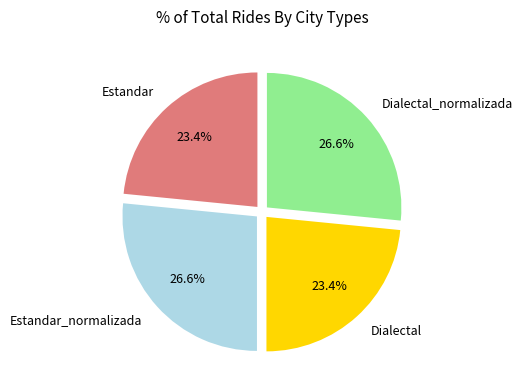

What percentage do Estandar and Dialectal_normalizada together represent?

50.0%